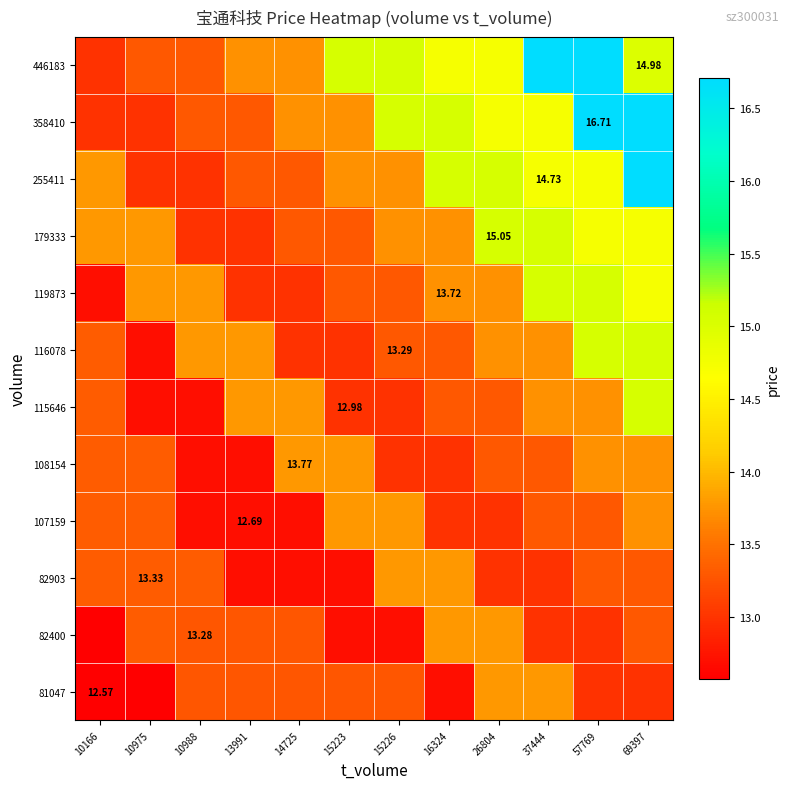

What value does the 116078 series have at 57769?

15.1